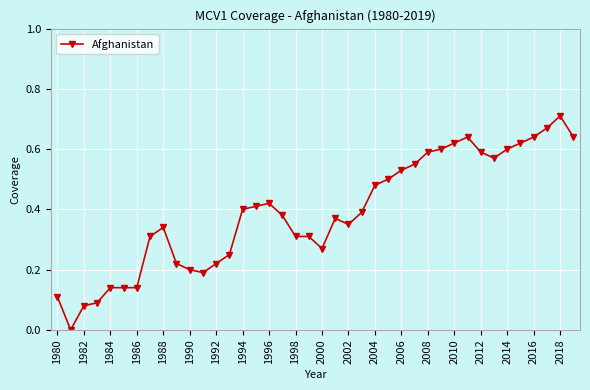

True or false: there are more than 0 points higher than both neighbors.

True